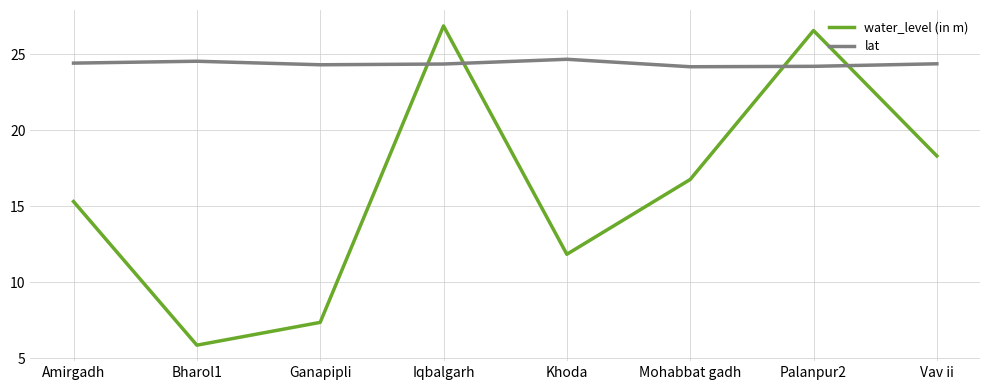

At which category does the chart reach its minimum across all series?

Bharol1